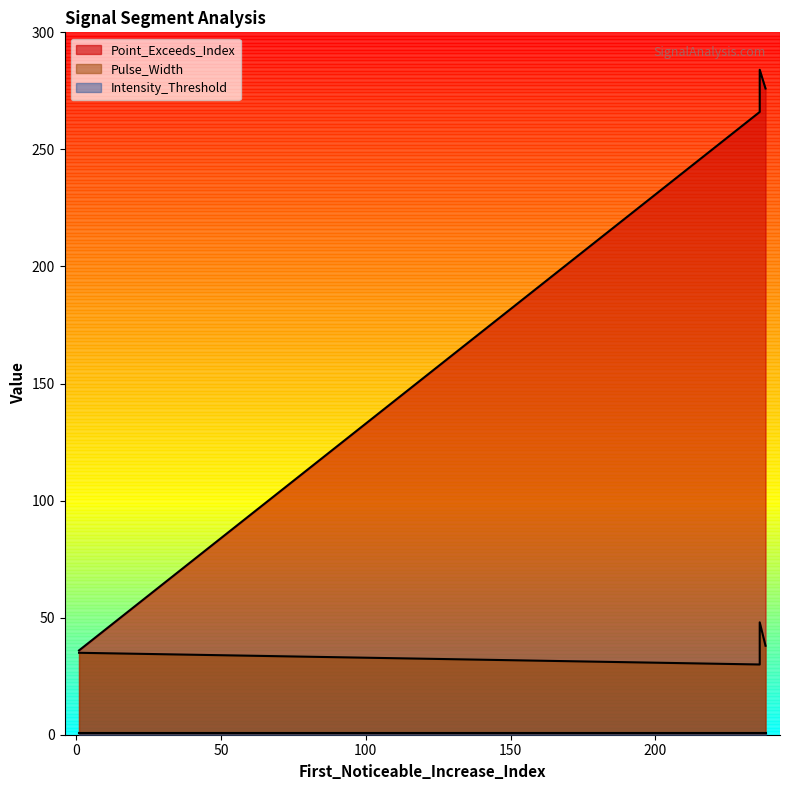

At which category is the sum across all series the highest?

236